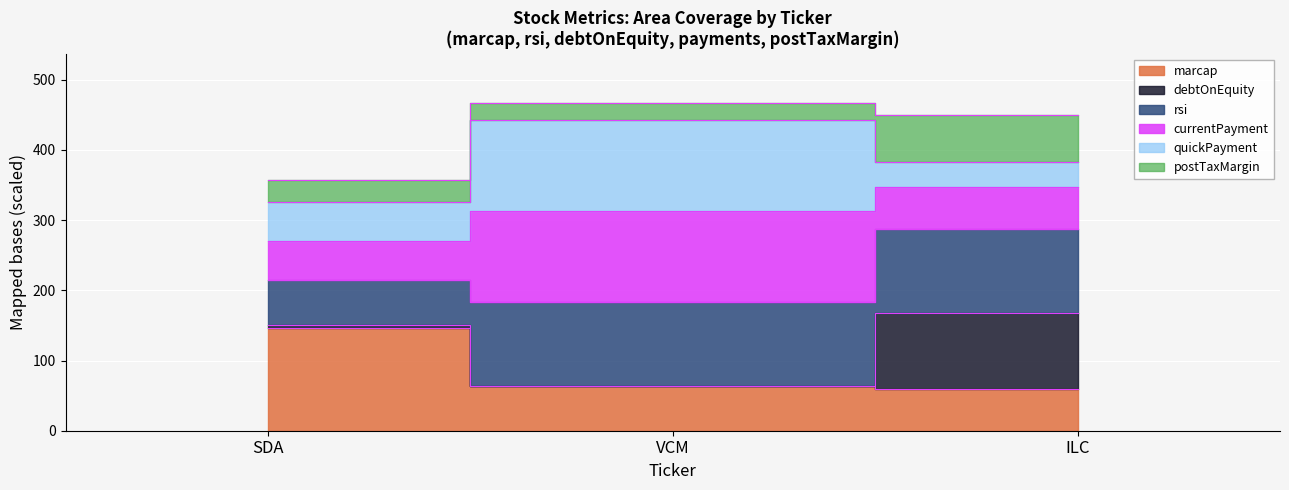

Where does the postTaxMargin series first go above 215?

SDA